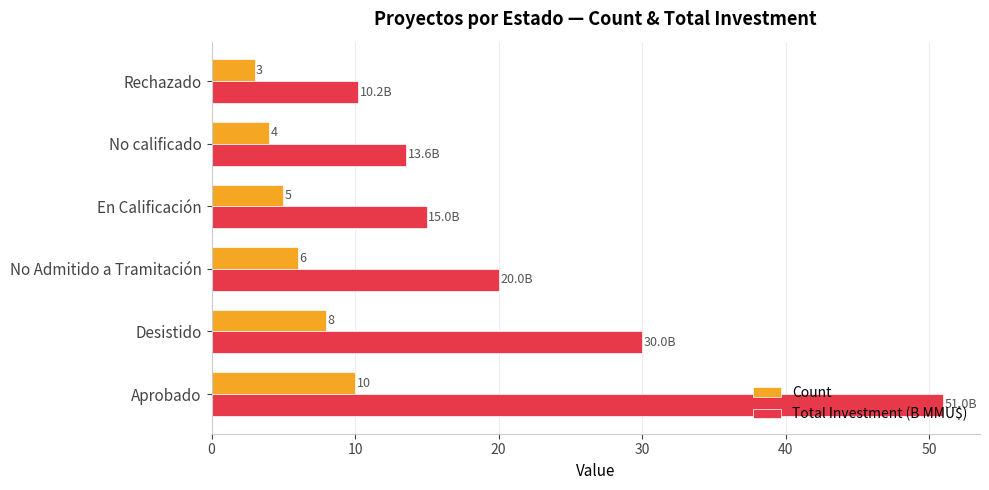

What is the average value of the Total Investment (B MMU$) series?

23.3